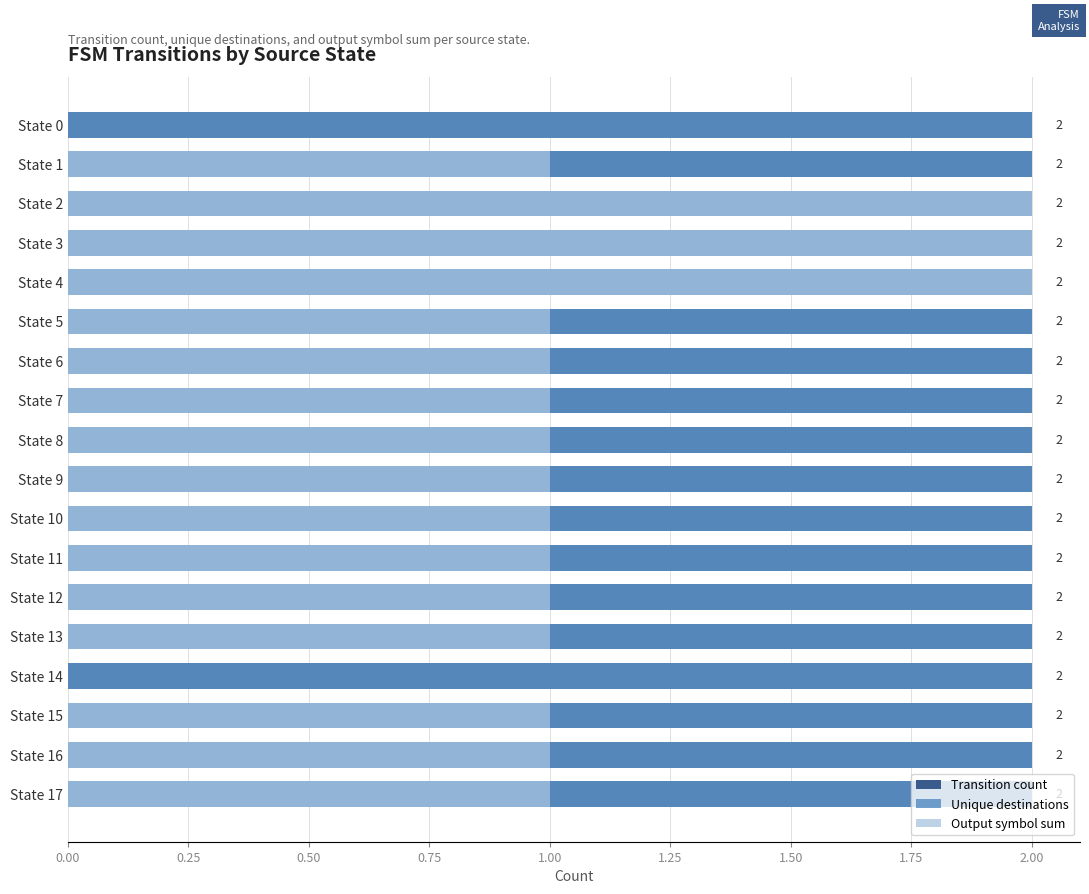

True or false: Transition count has a value of 0.4 at 1.50.

False